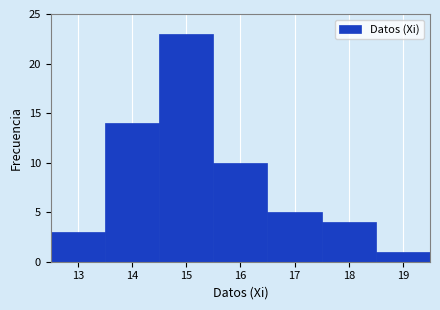

Reading left to right, list every bar in this chart as the range it spans on the x-axis followed by its height. The values are not printed on the chart, so give them approximately, as read against the axis.

12.5 to 13.5: 3
13.5 to 14.5: 14
14.5 to 15.5: 23
15.5 to 16.5: 10
16.5 to 17.5: 5
17.5 to 18.5: 4
18.5 to 19.5: 1